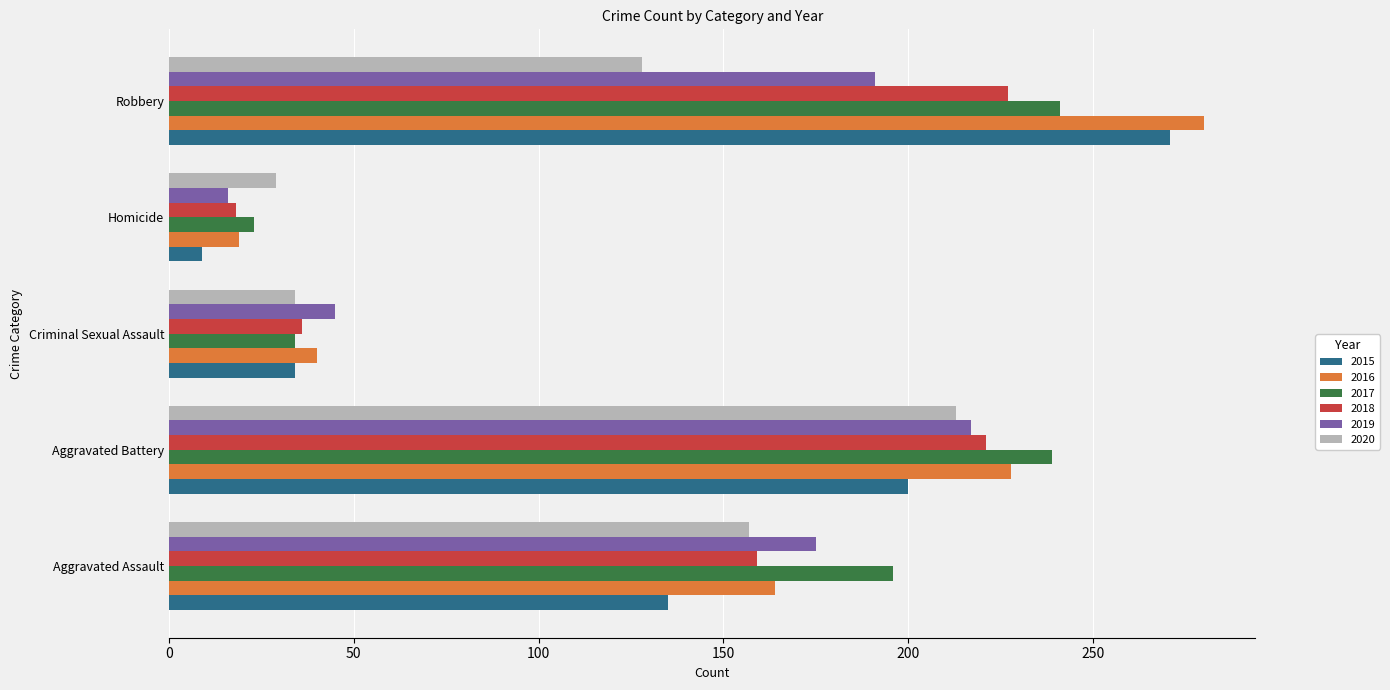

Read the 2020 value at Aggravated Battery, to the nearest 5.

215